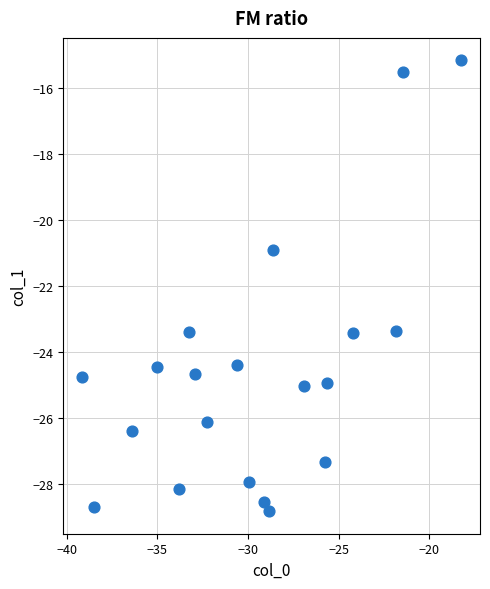

What is the range of Y values (max minus min)?

13.7